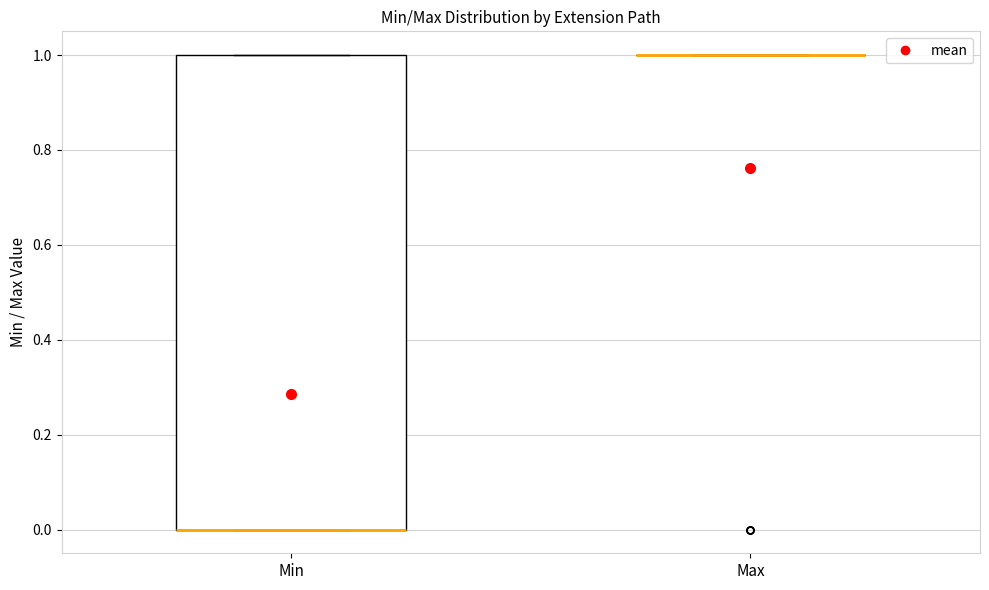

Reading left to right, read every box against the y-axis: the position of its median line, the range the box covers, and the ends of its whiskers. The values are not printed on the chart, so give them approximately, as read against the axis.

Min: median 0 (drawn on the box's lower edge), box 0 to 1, whiskers 0 to 1
Max: box collapsed to a line at 1, whiskers 1 to 1